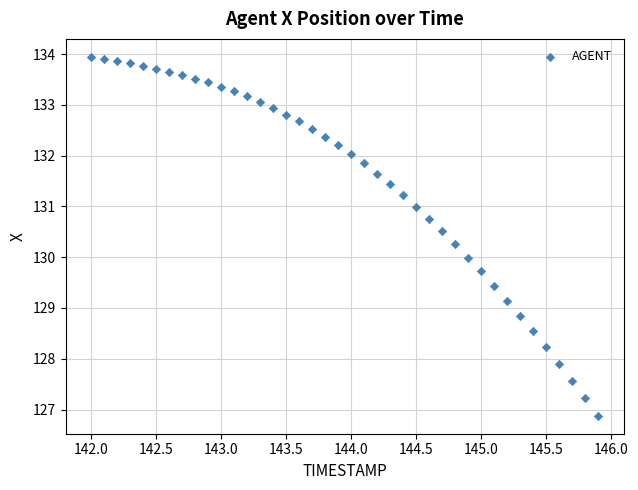

What is the range of X values (max minus min)?

3.9